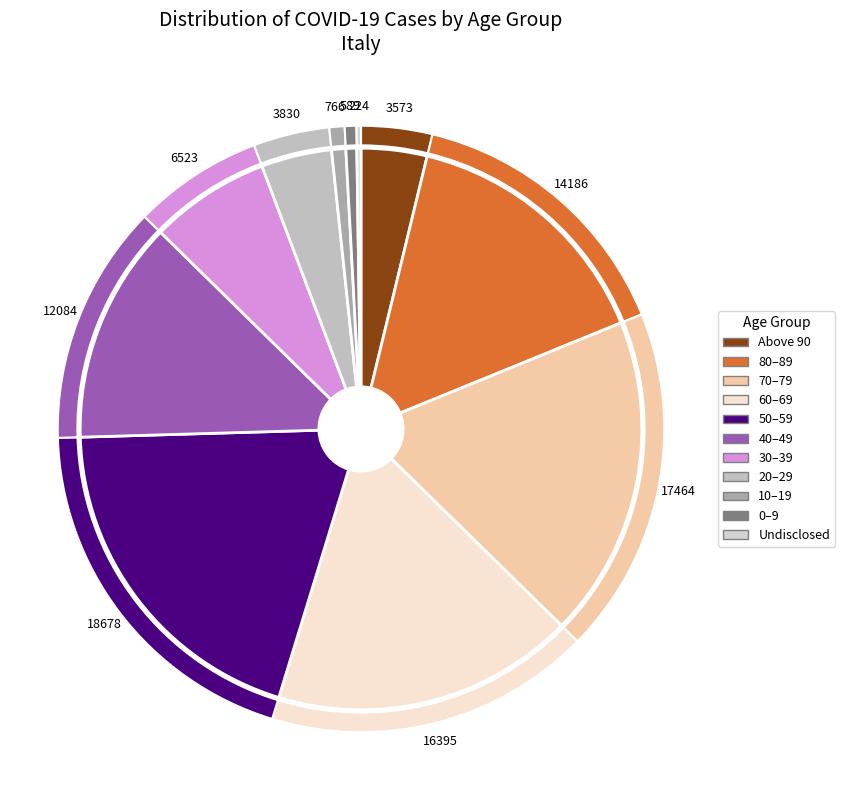

What is the largest slice in the pie chart?

50–59